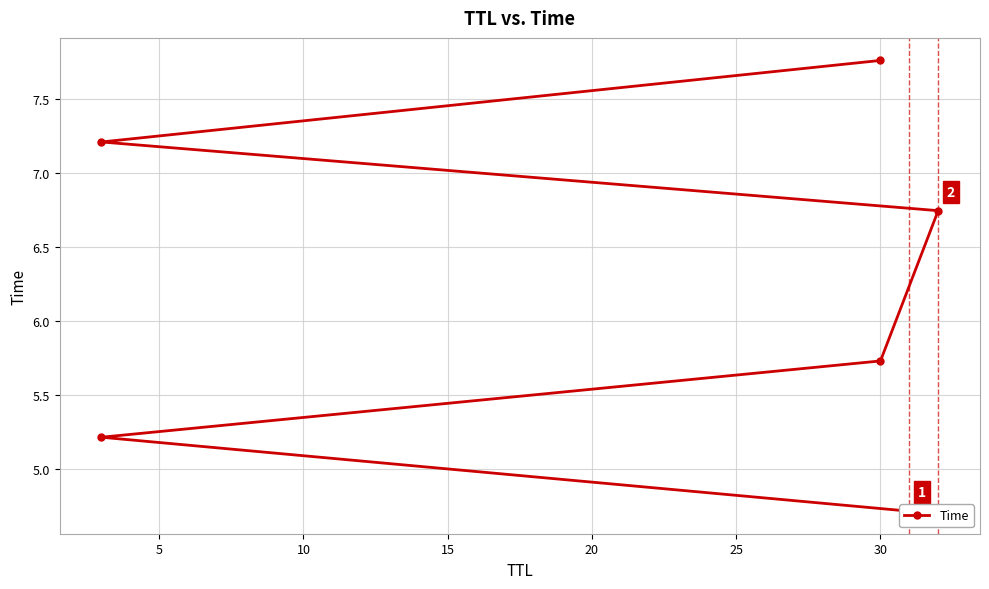

How many lines are shown in the chart?

1